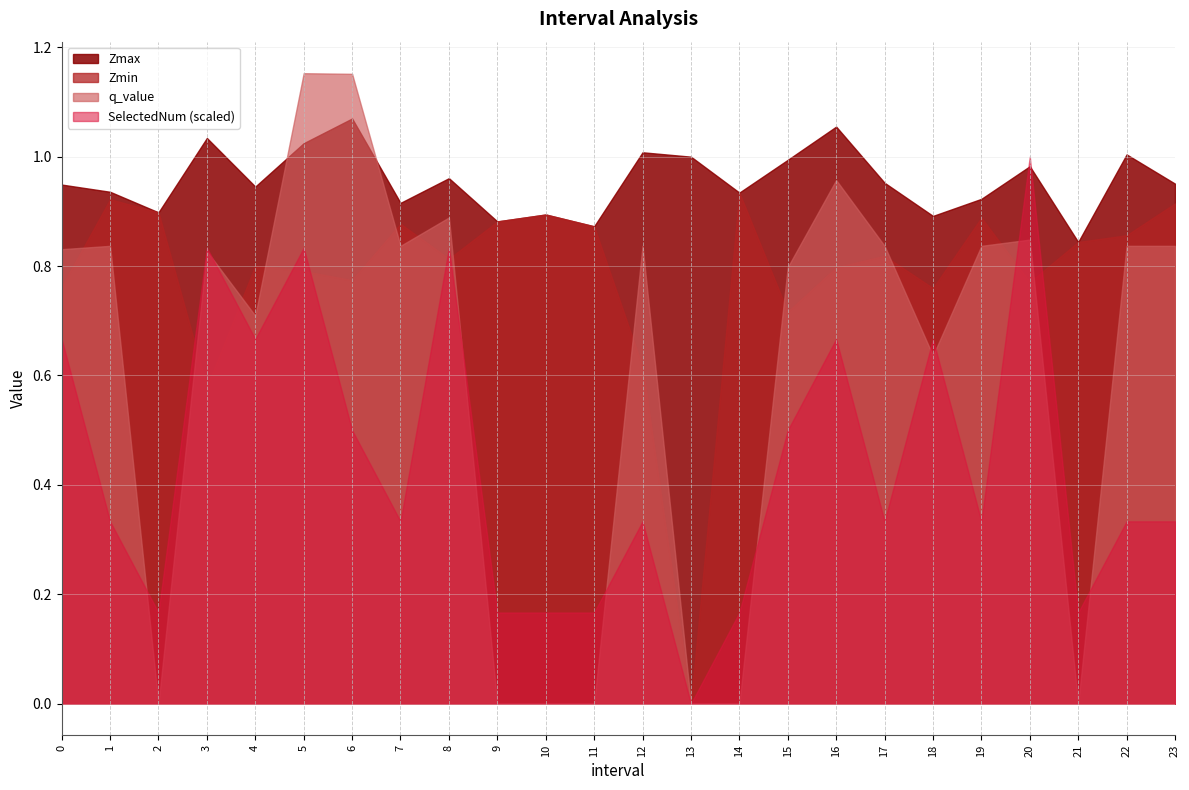

How many intersections are there between q_value and Zmax?

2